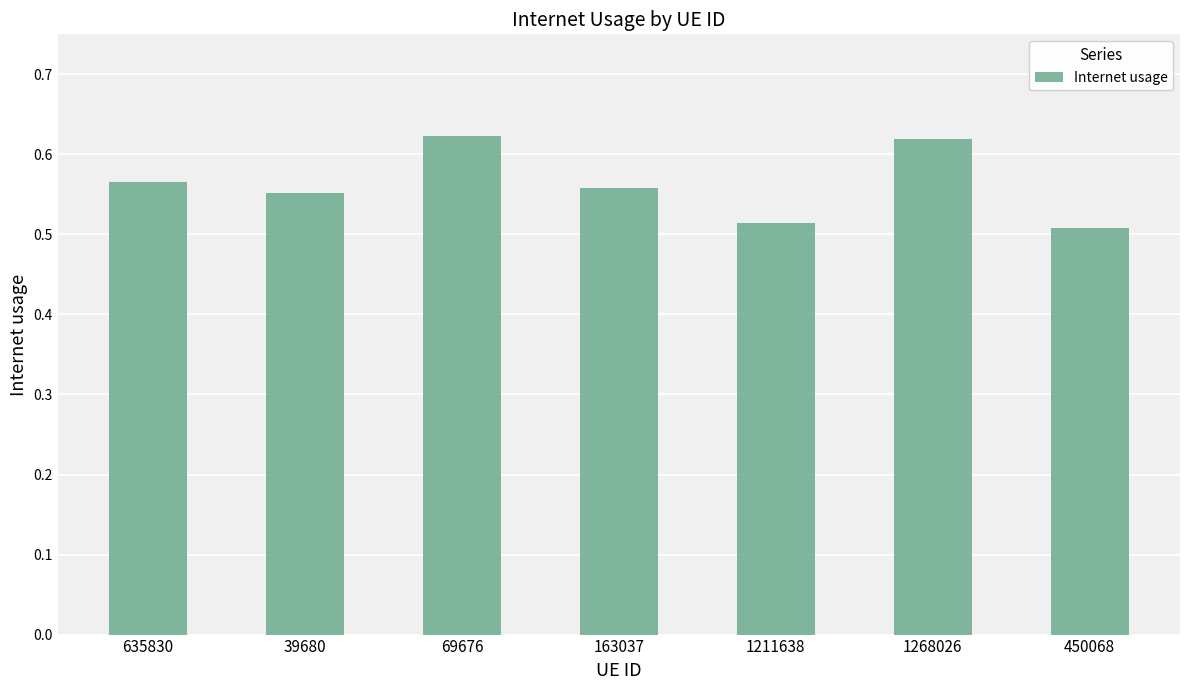

What position from the right is 39680?

6